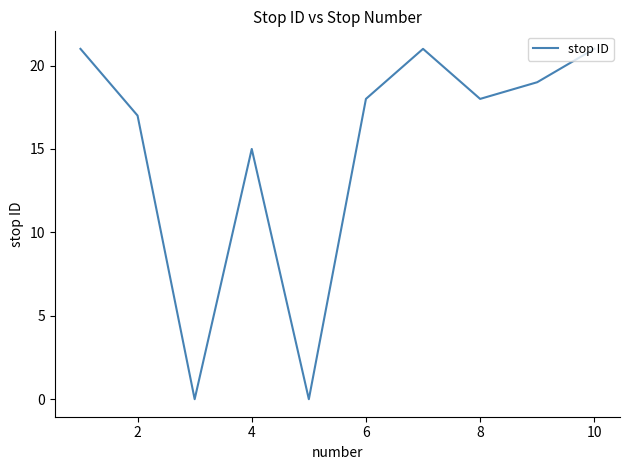

What is the difference between the maximum and minimum values?

21